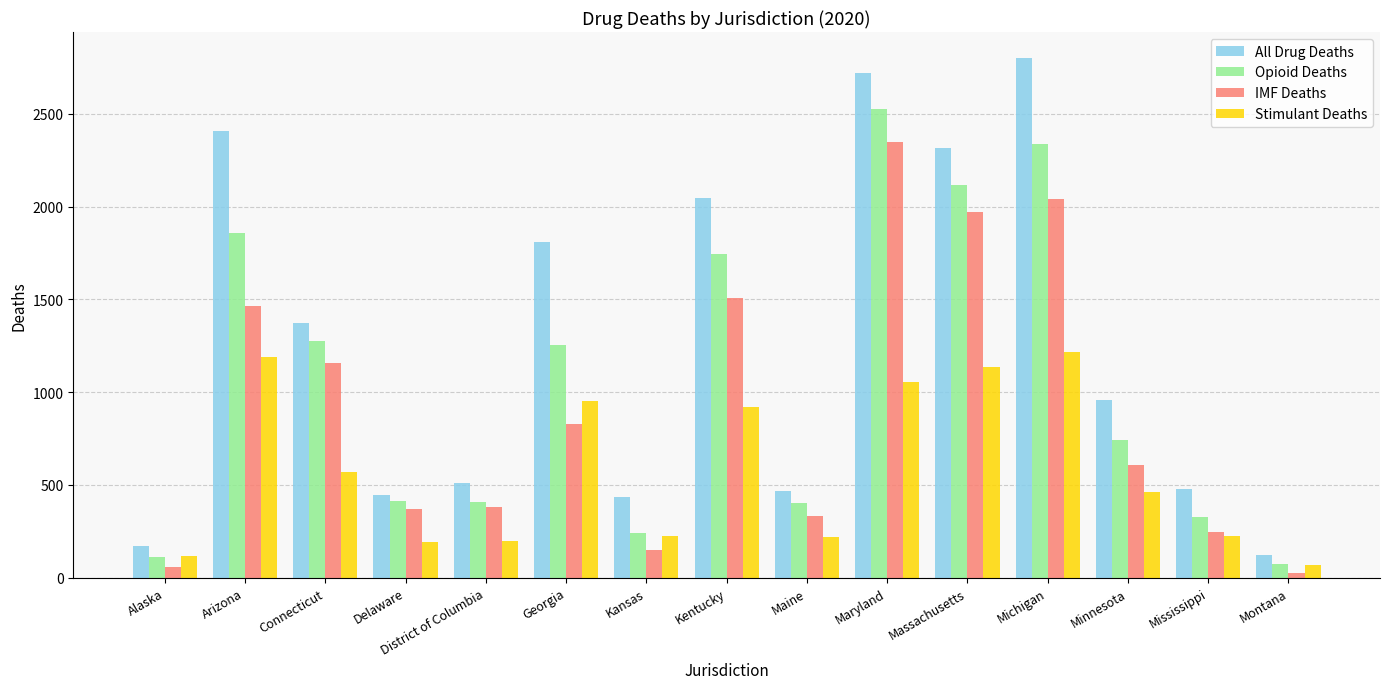

What is the difference between the highest and lowest values at Maryland?

1668